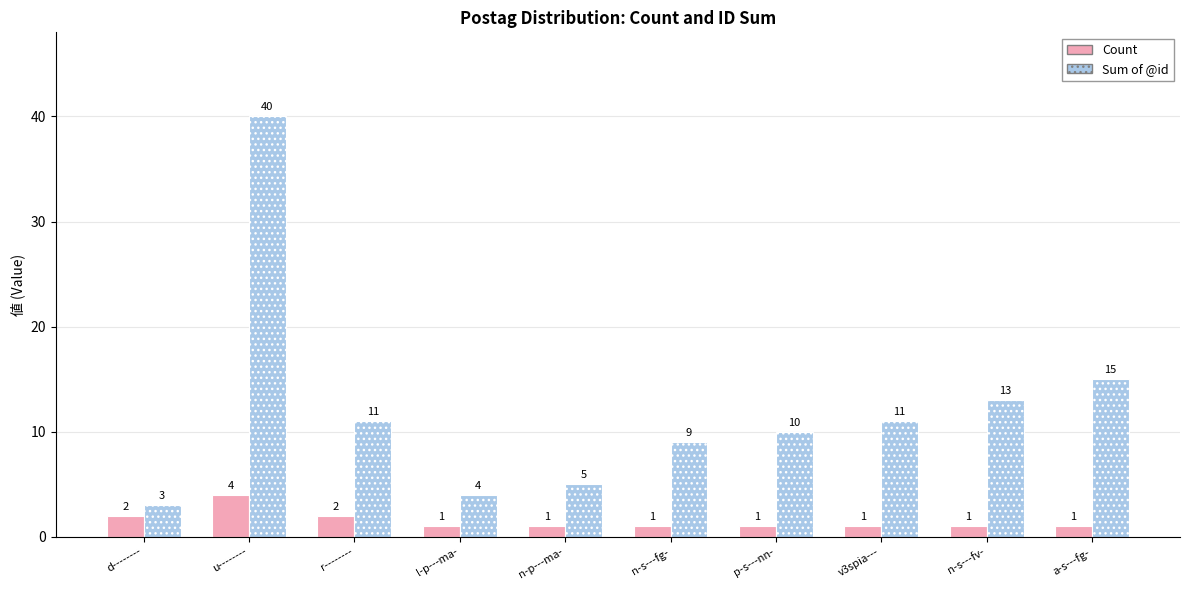

How many data points in Sum of @id are less than 11?

5